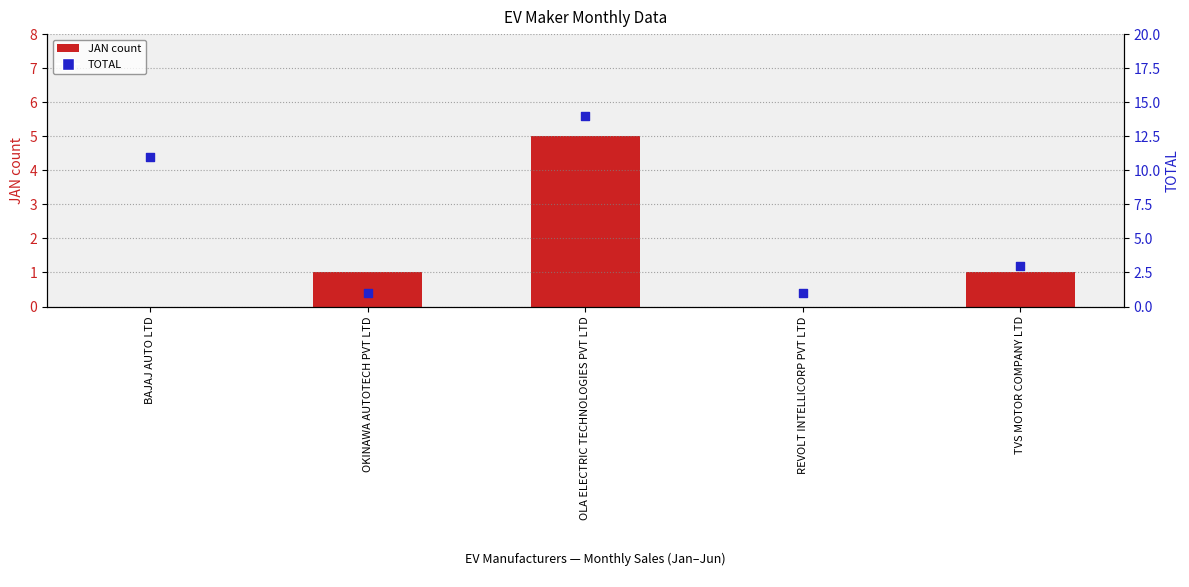

Is the value of JAN count at OLA ELECTRIC TECHNOLOGIES PVT LTD greater than the value of TOTAL at TVS MOTOR COMPANY LTD?

Yes